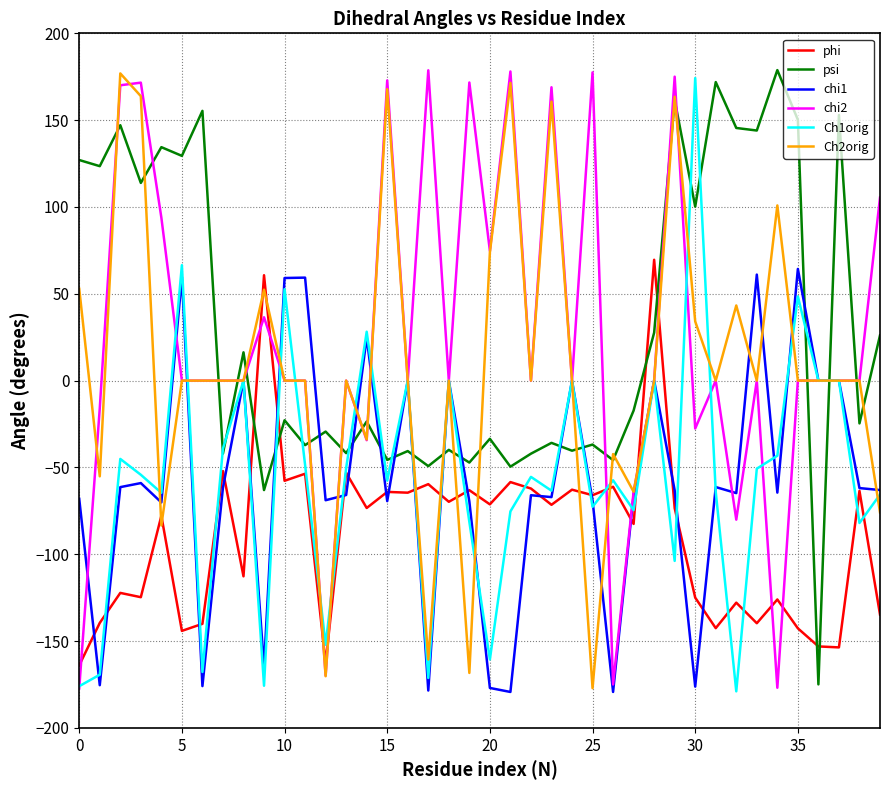

What is the maximum value shown in the chart?

178.8